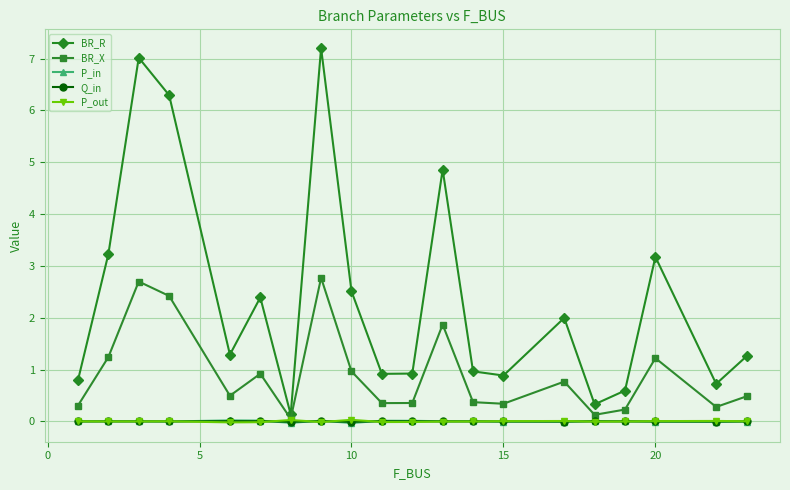

What is the highest value of the BR_X series?

2.8